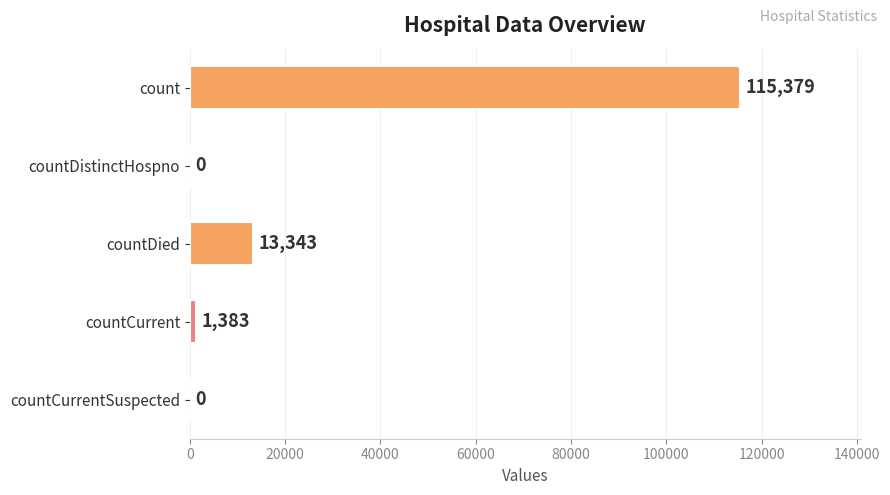

True or false: the data shows 0 at countCurrentSuspected.

True